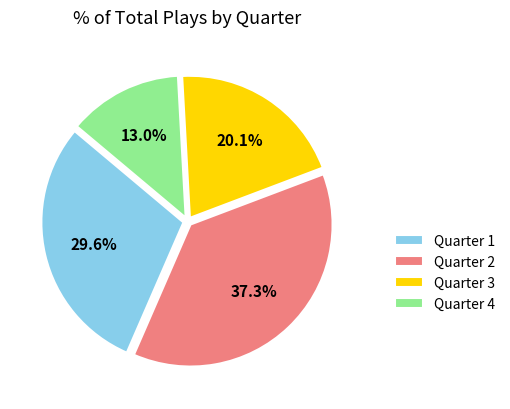

Rank the categories by value from lowest to highest.

Quarter 4, Quarter 3, Quarter 1, Quarter 2